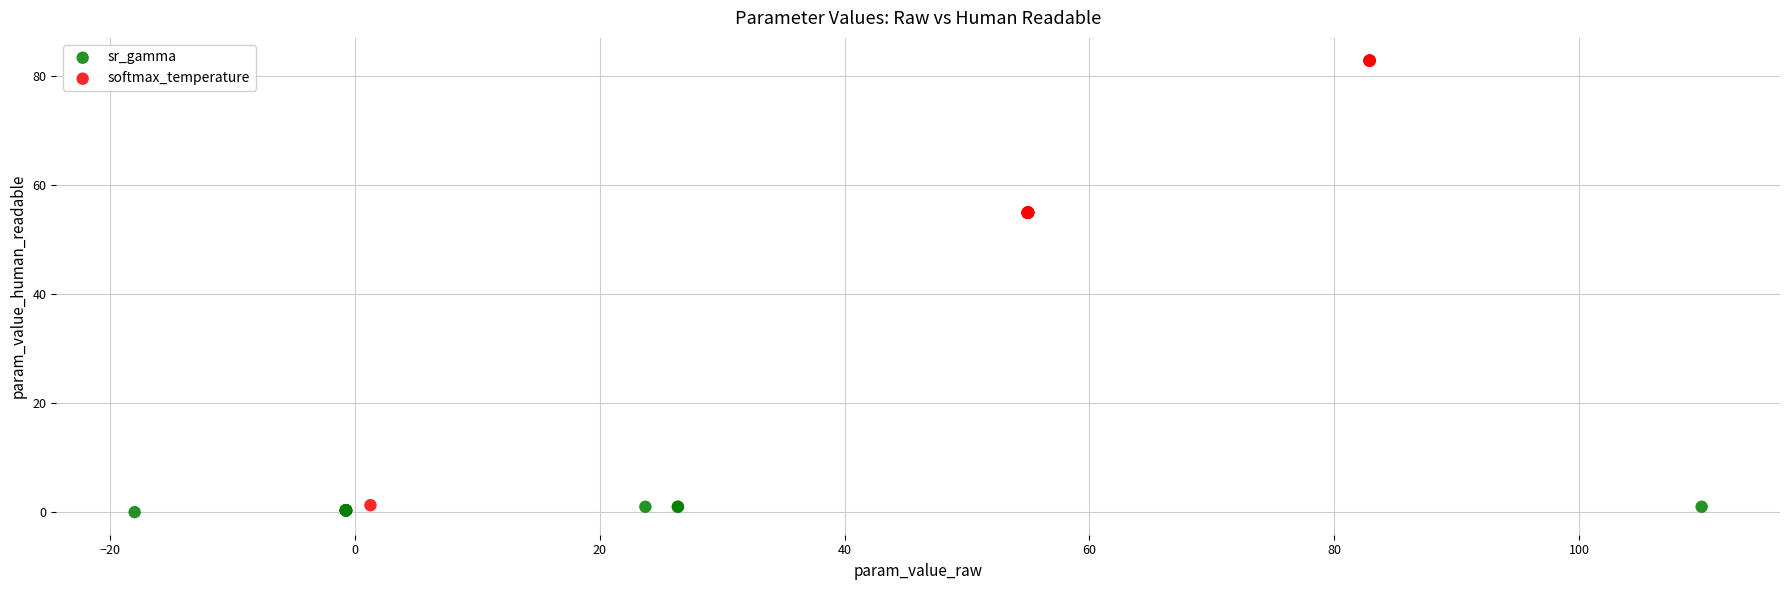

What are all the series names shown in the legend?

sr_gamma, softmax_temperature